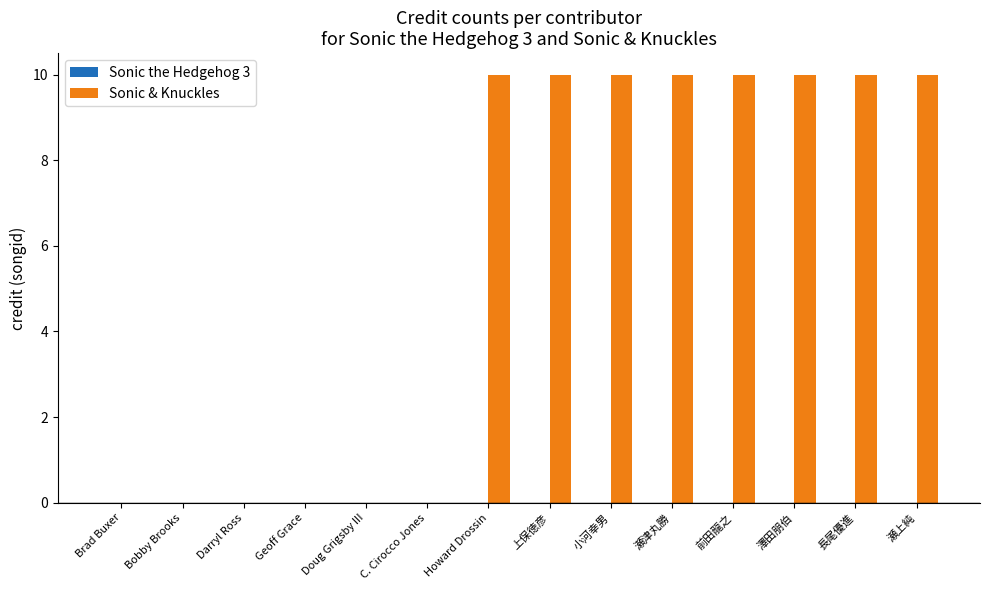

Reading right to left, list all the values displayed in this chart.

瀬上純=10	長尾優進=10	澤田朋伯=10	前田龍之=10	瀬津丸勝=10	小河幸男=10	上保徳彦=10	Howard Drossin=10	C. Cirocco Jones=0	Doug Grigsby III=0	Geoff Grace=0	Darryl Ross=0	Bobby Brooks=0	Brad Buxer=0